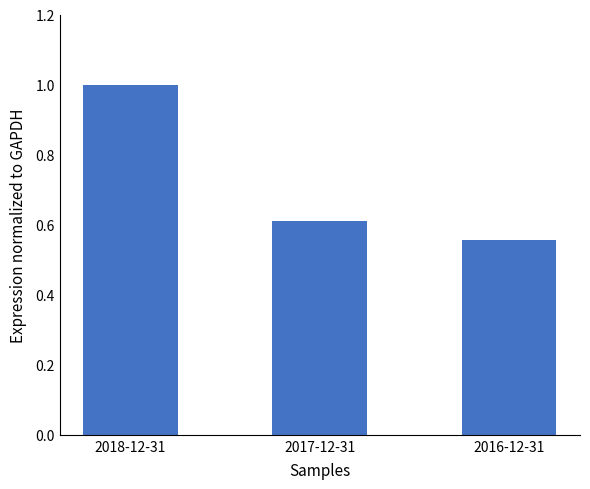

What is the sum of all values?

2.2